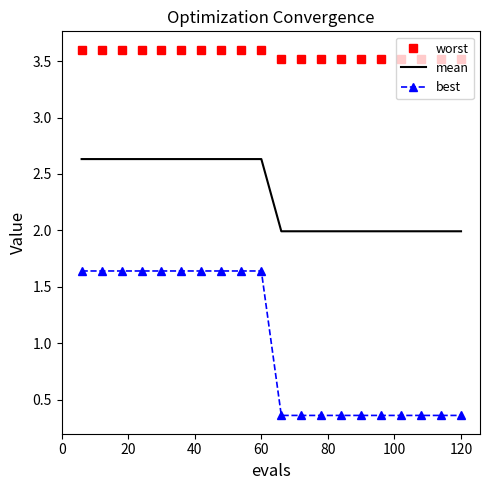

Which series has the widest spread of values?

best